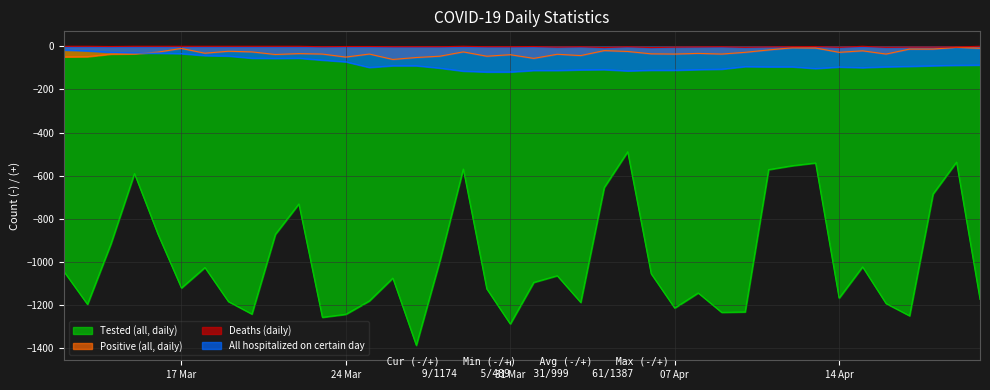

What is the smallest value displayed?

-1387